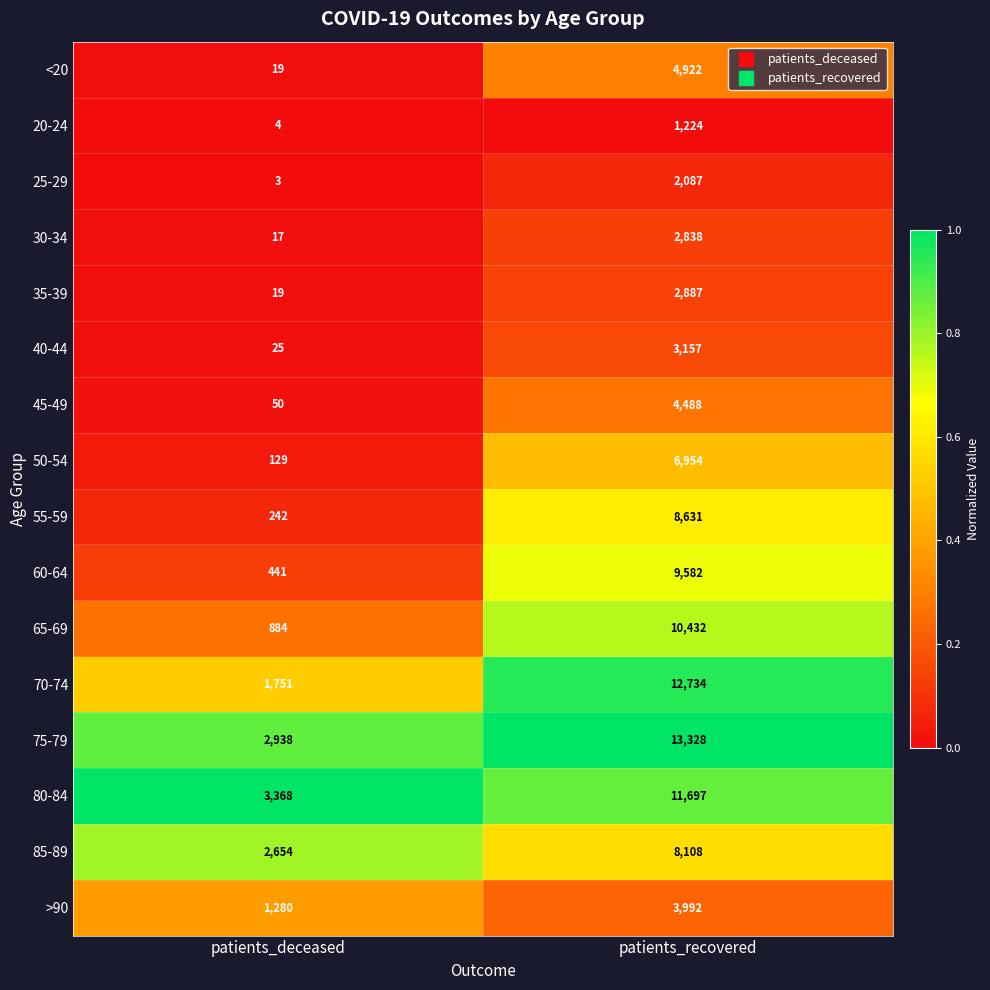

What is the difference between the 35-39 values at patients_recovered and patients_deceased?

2868